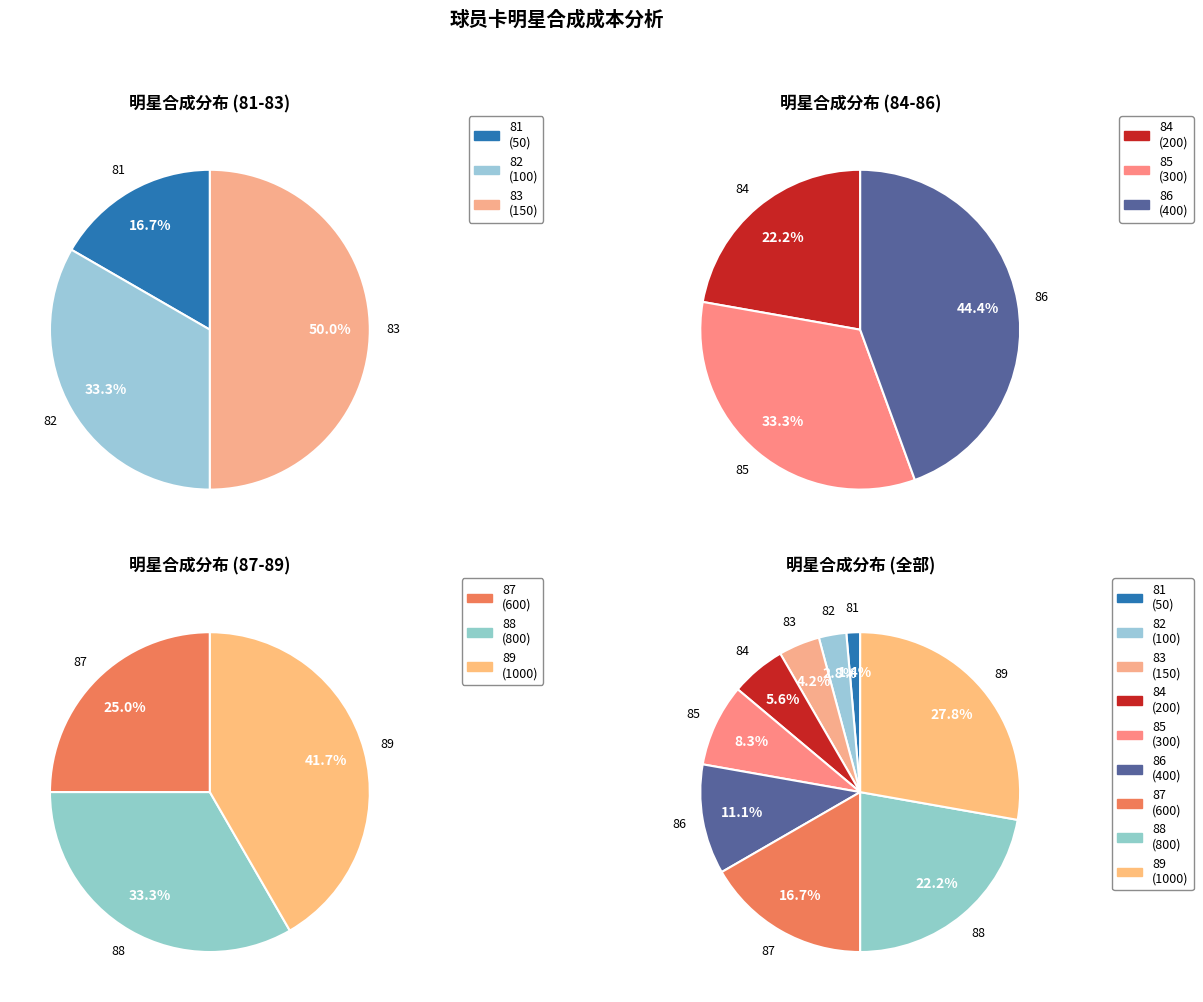

What percentage do 86 and 88 together represent?

33.3%